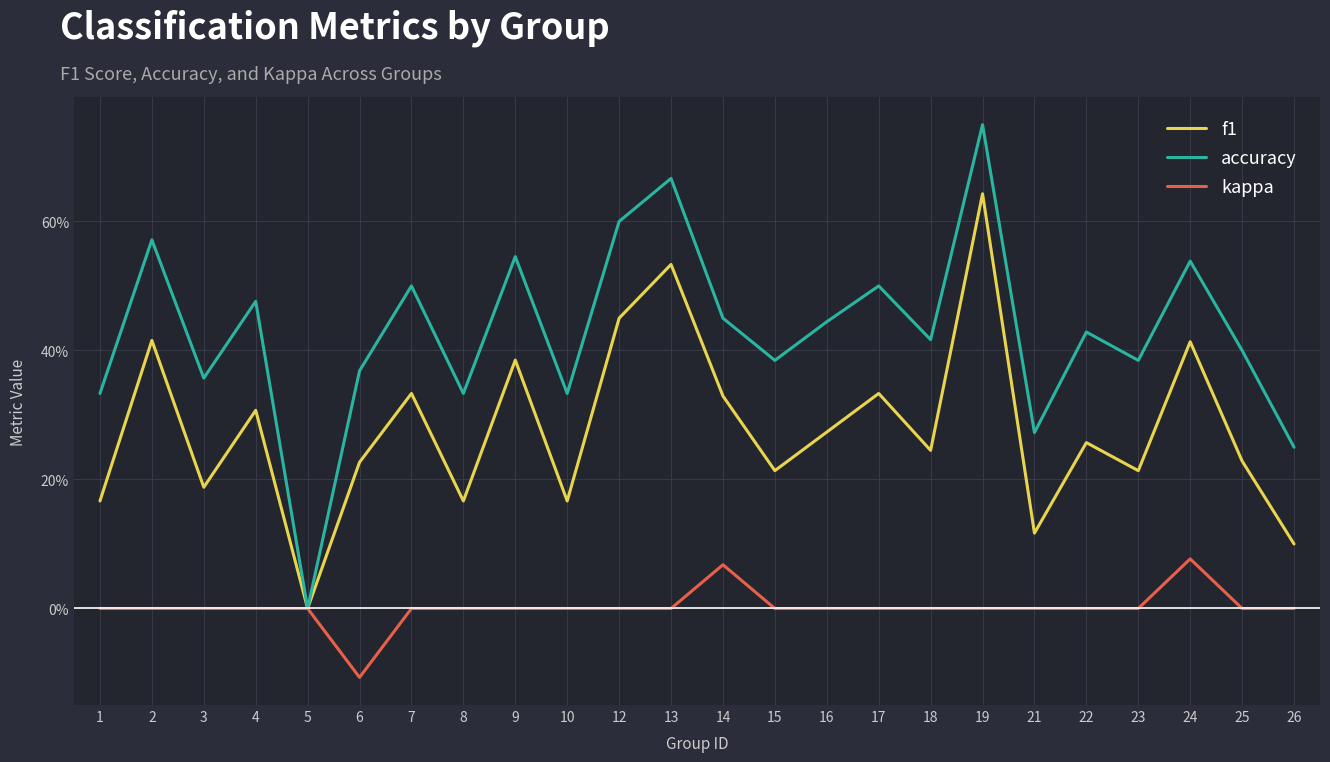

What are all the series names shown in the legend?

f1, accuracy, kappa